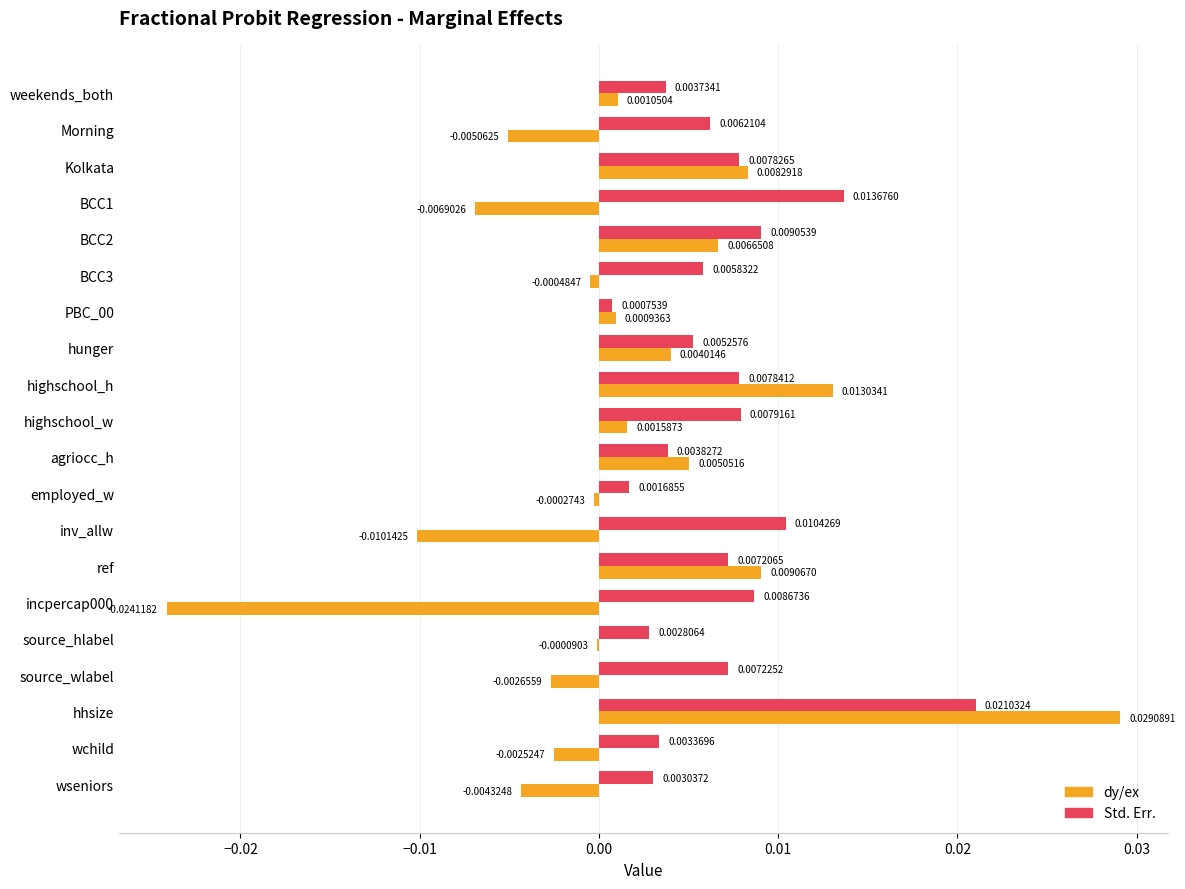

Which series has the largest total across all categories?

Std. Err.